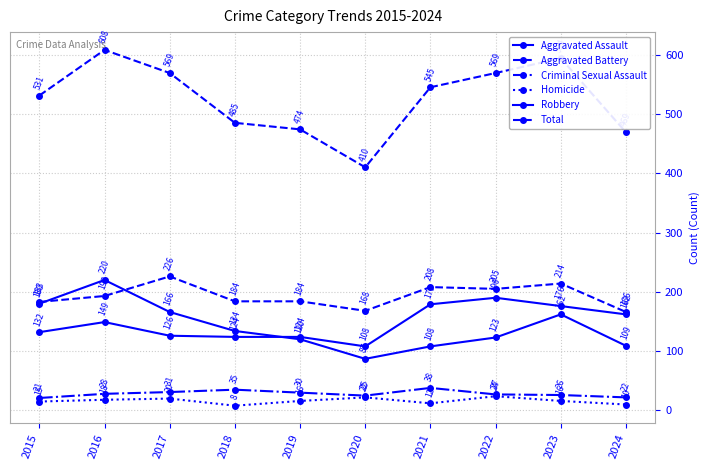

How many lines are shown in the chart?

6